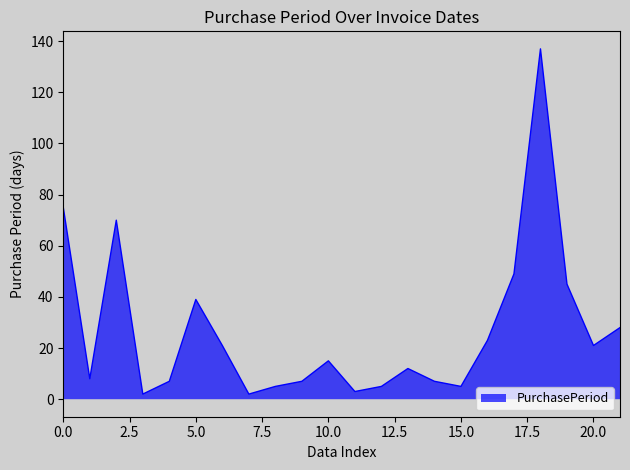

What is the maximum value shown in the chart?

137